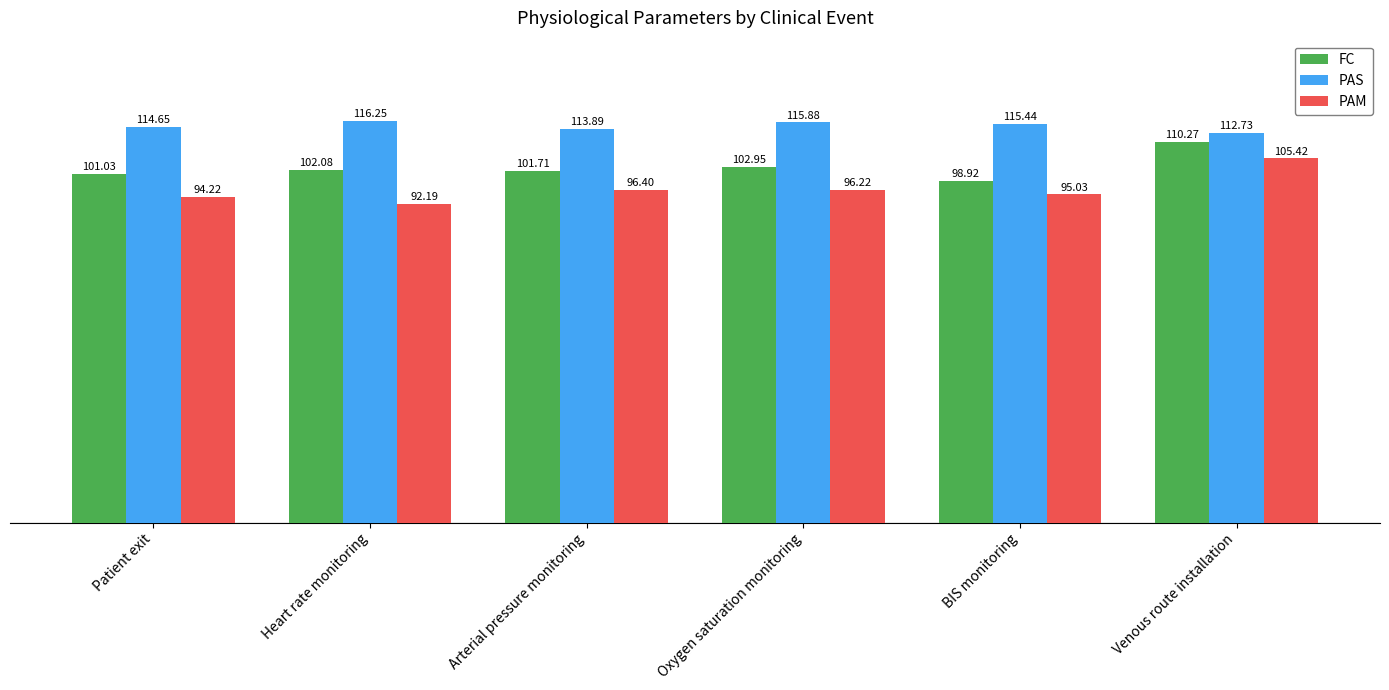

Read the FC value at Oxygen saturation monitoring.

103.0